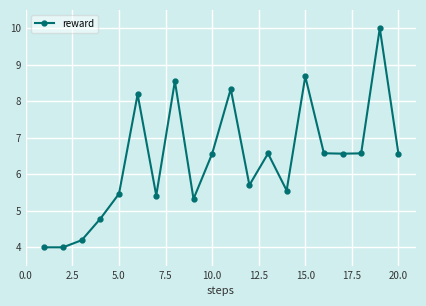

True or false: the data has more than 2 interior local peaks.

True